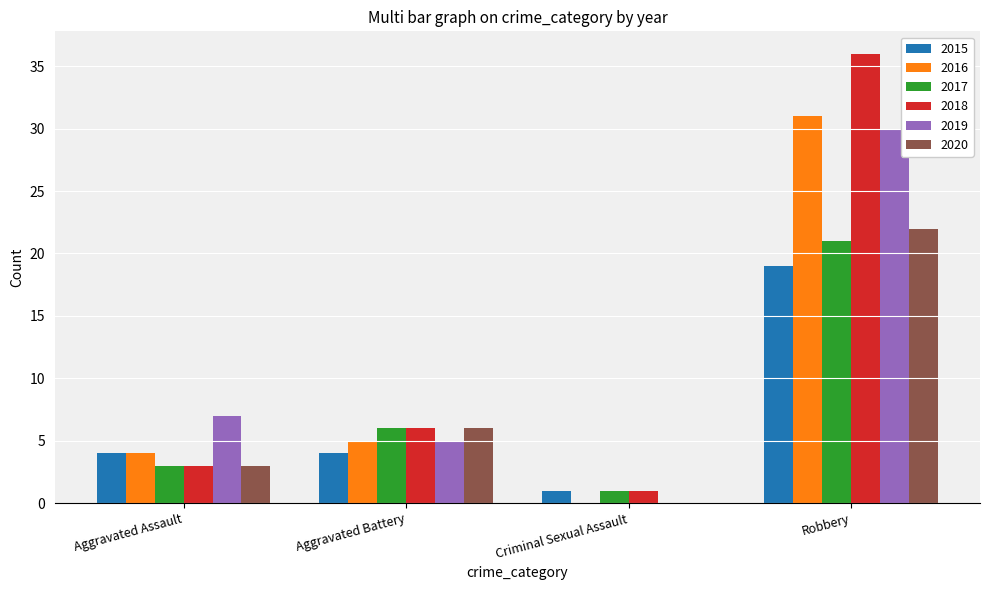

Is the value of 2020 at Aggravated Battery greater than the value of 2016 at Robbery?

No